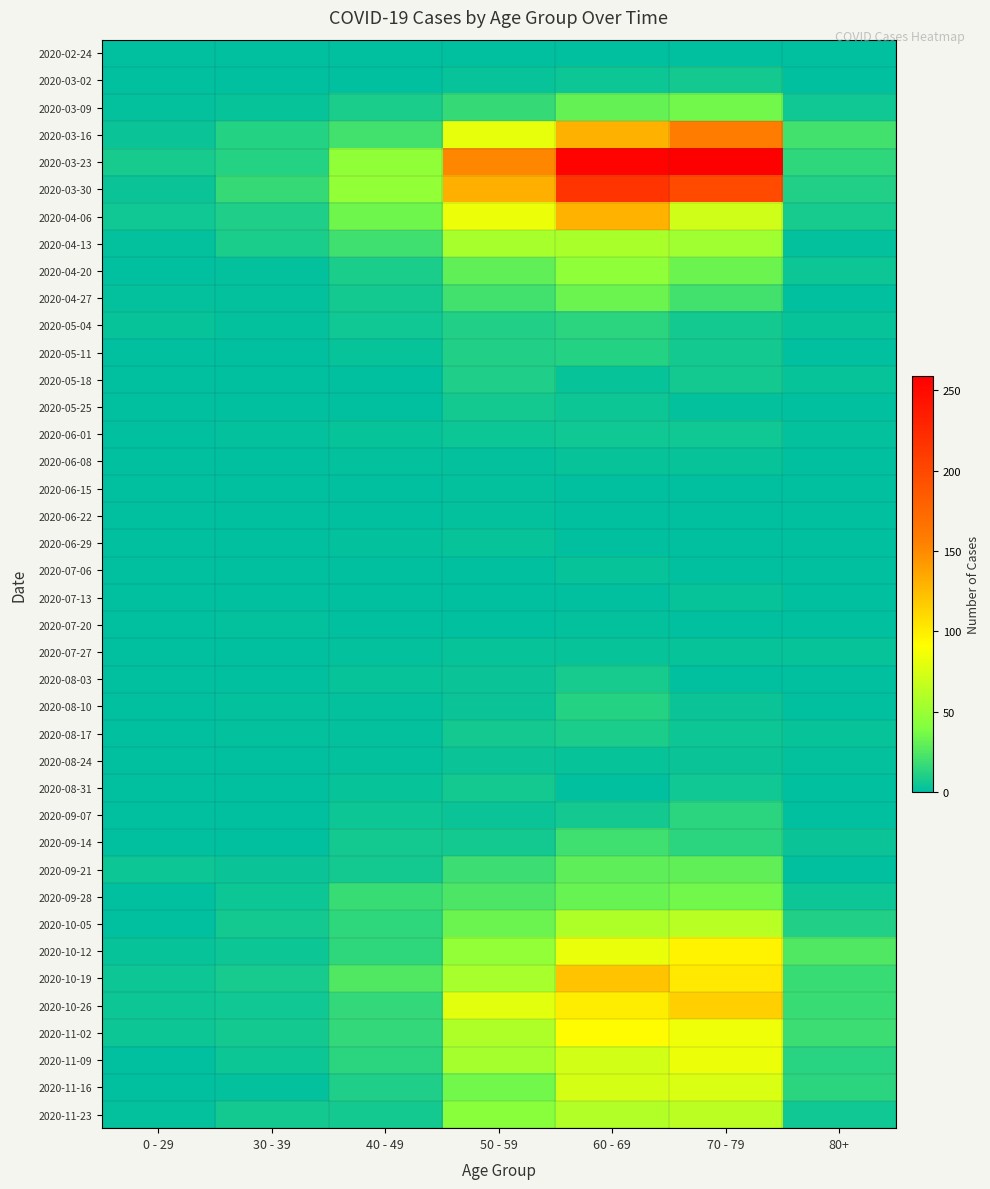

At which category is the sum across all series the highest?

60 - 69